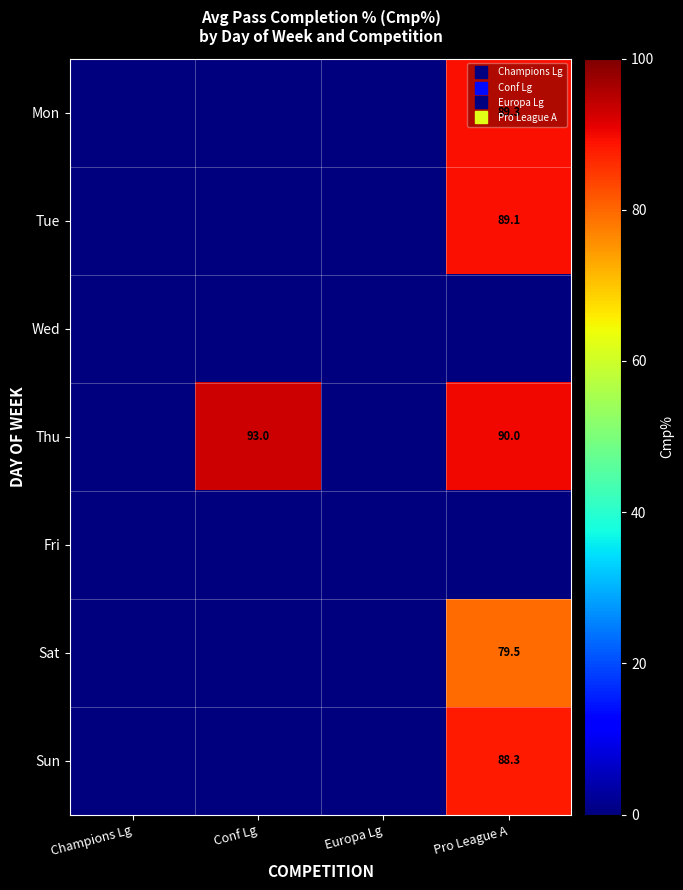

Count the number of categories in the chart.

4